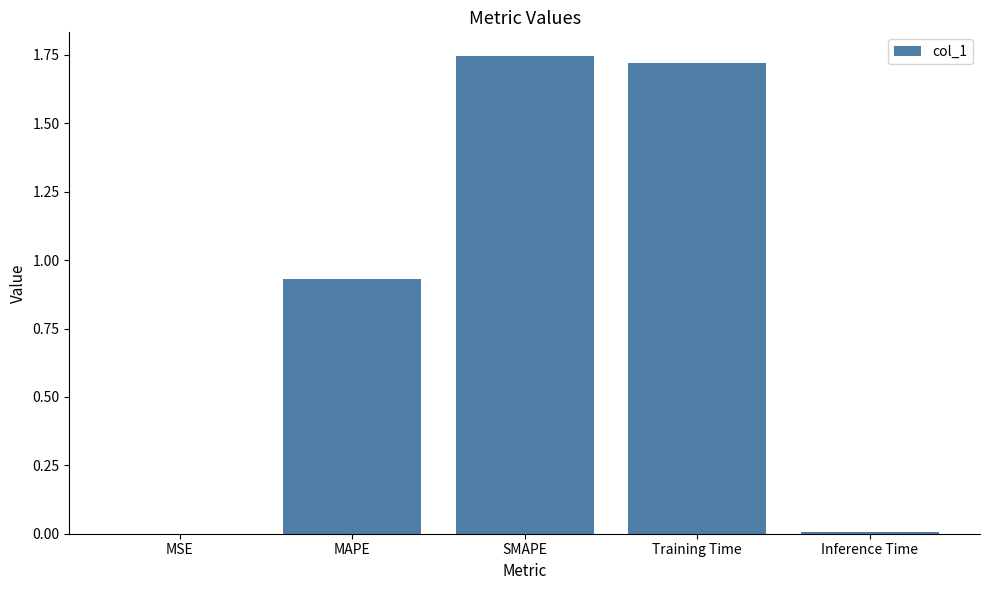

How many series are shown in this chart?

1